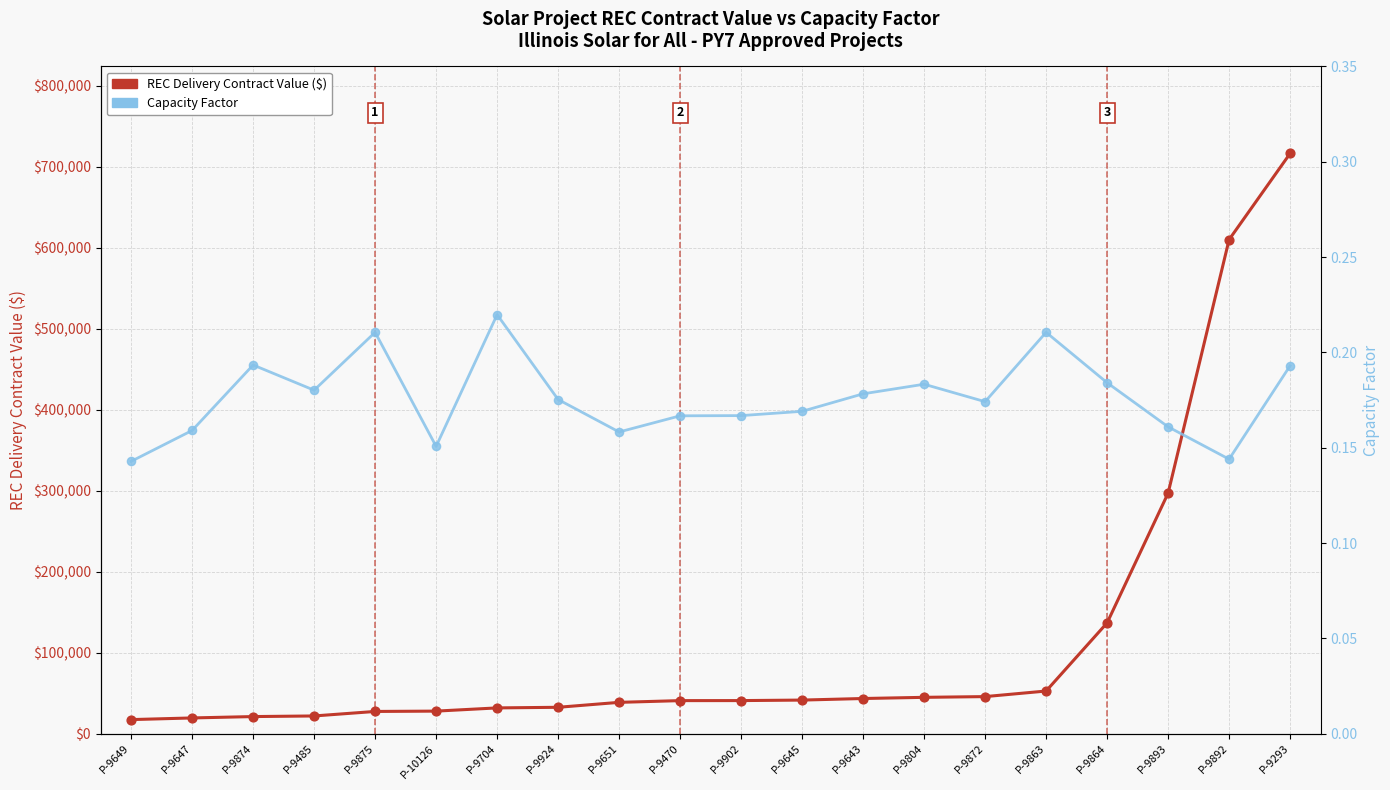

Which series contains the lowest Y value?

Capacity Factor